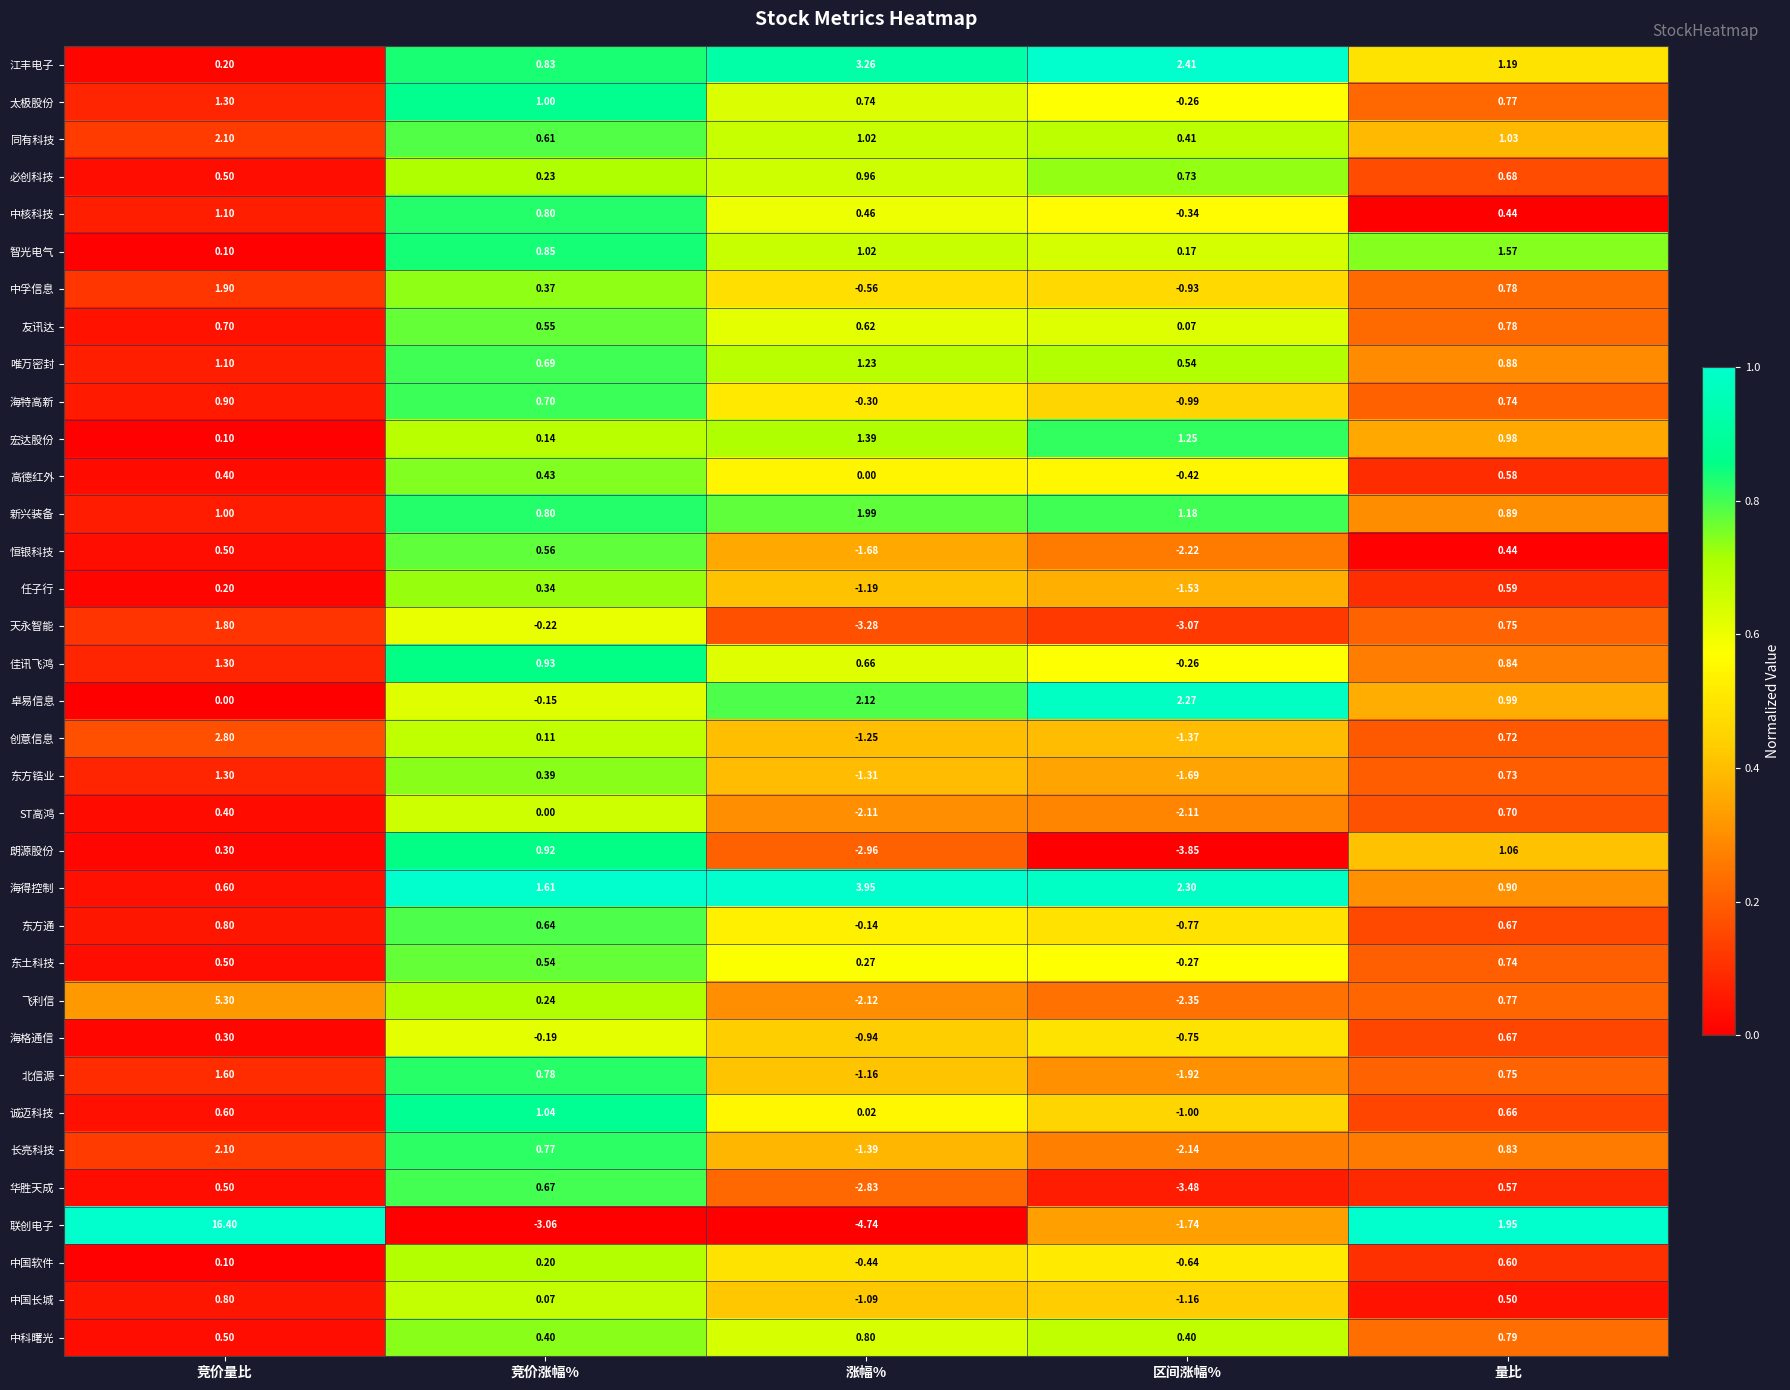

What is the spread (max minus min) of values at 竞价量比?

16.4